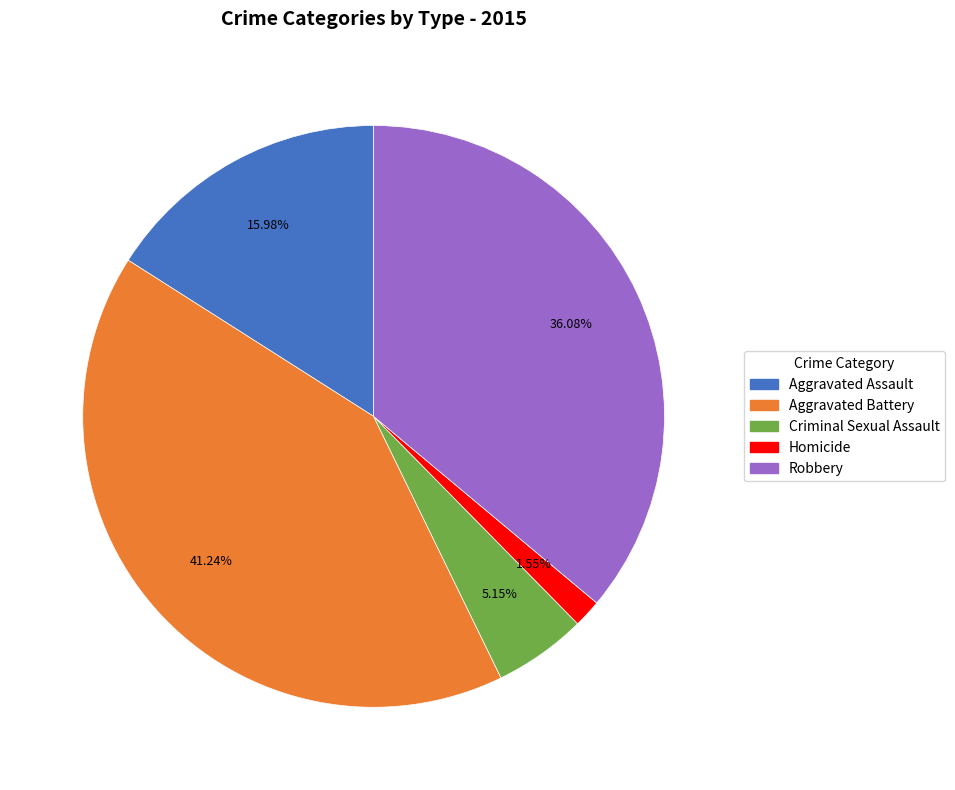

Is there a majority slice in this chart?

No